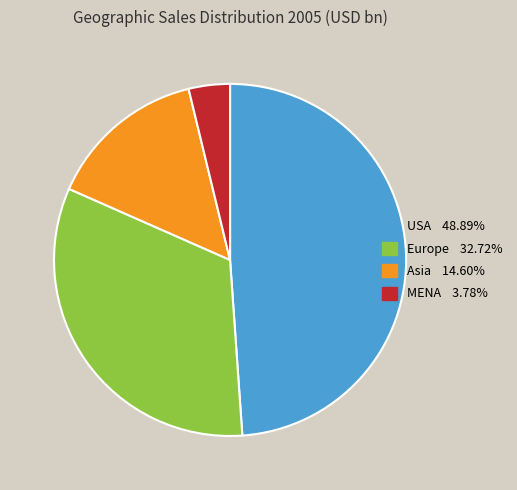

Approximately how many times larger is the value at MENA compared to USA?

0.1